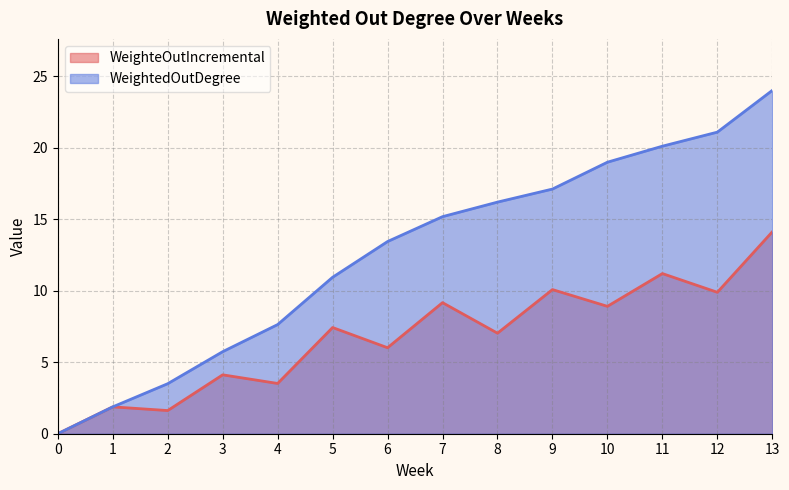

The WeighteOutIncremental series shows 9.2 at 7. True or false?

True